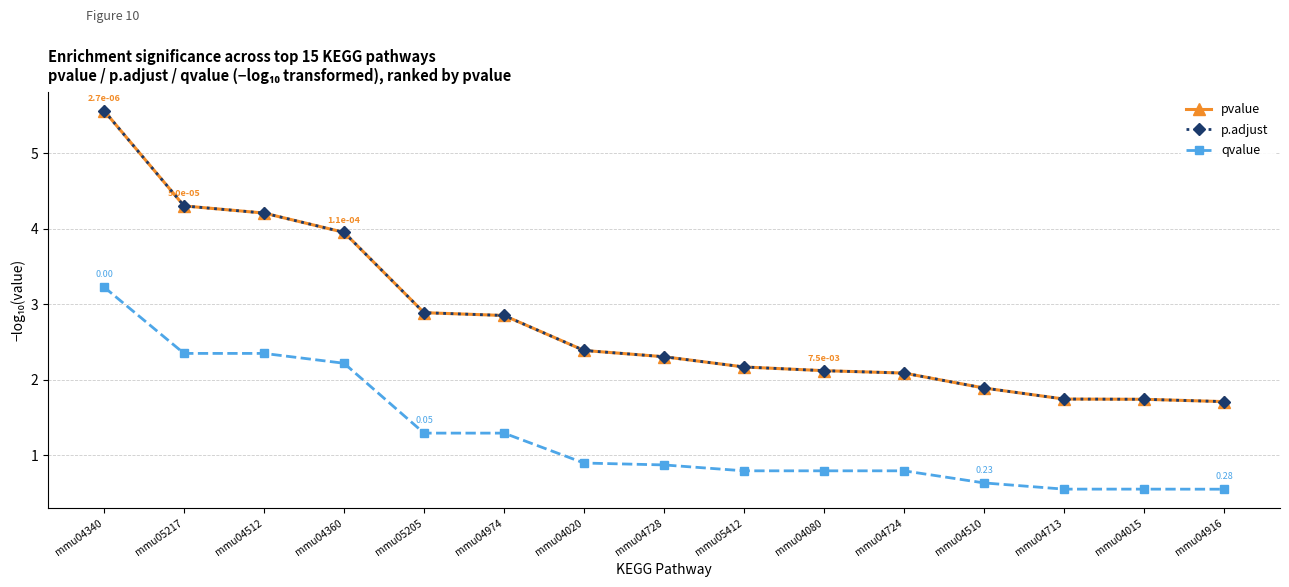

Is the value of qvalue at mmu04713 greater than the value of p.adjust at mmu04724?

No